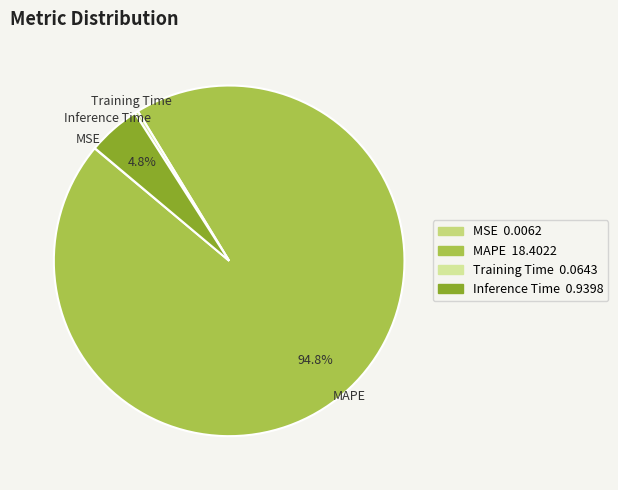

To the nearest percent, what is the combined percentage of Training Time and Inference Time?

5%